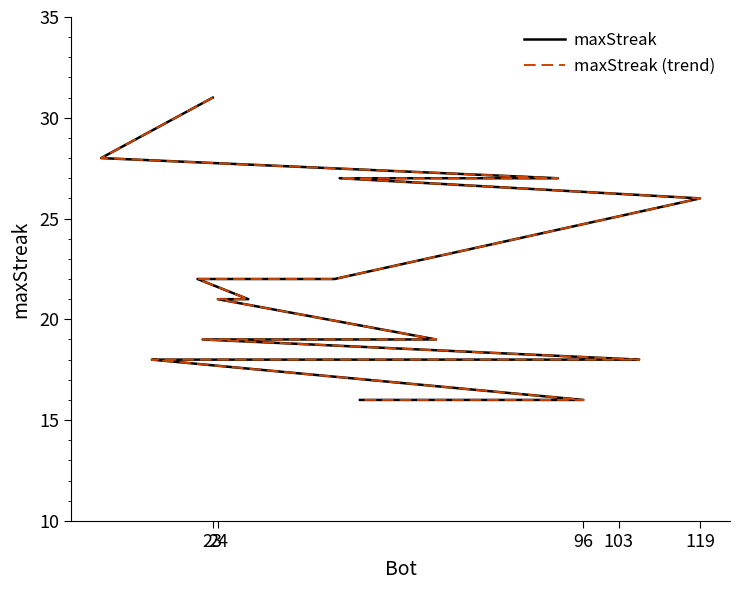

The value of maxStreak at 14 is 9. True or false?

False